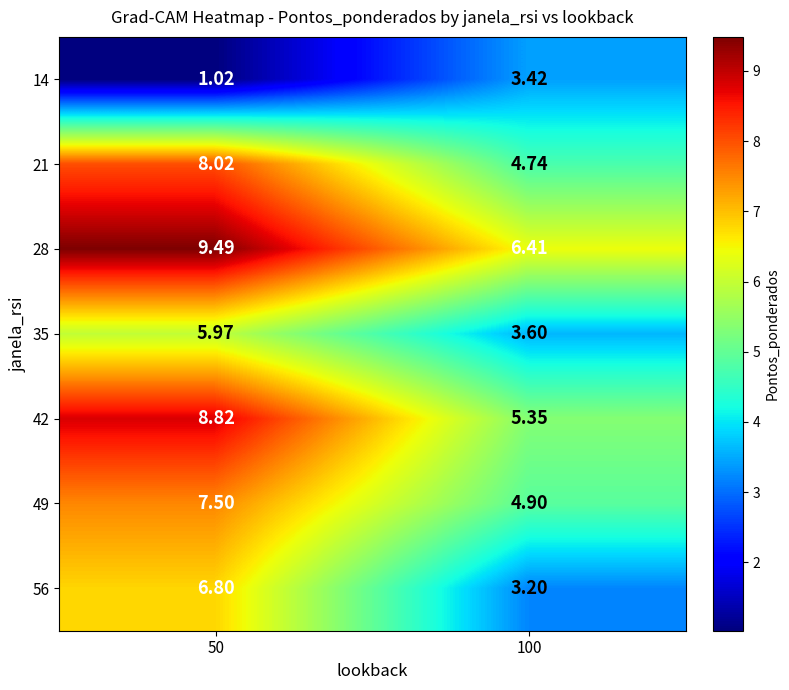

Is the value of 14 at 100 greater than the value of 35 at 100?

No